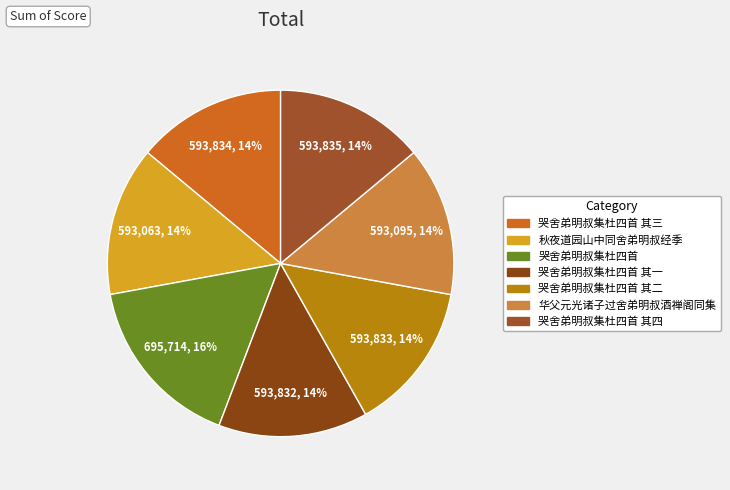

Count the number of slices in the pie.

7